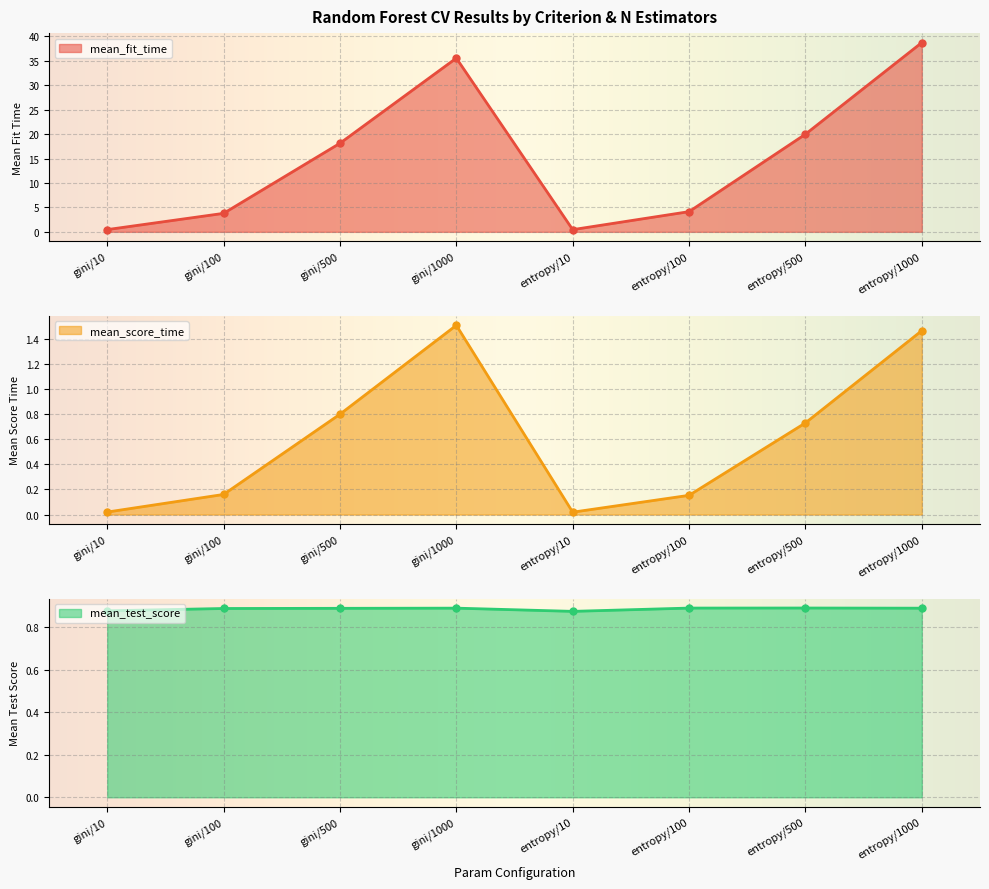

True or false: mean_fit_time and mean_score_time intersect in this chart.

False